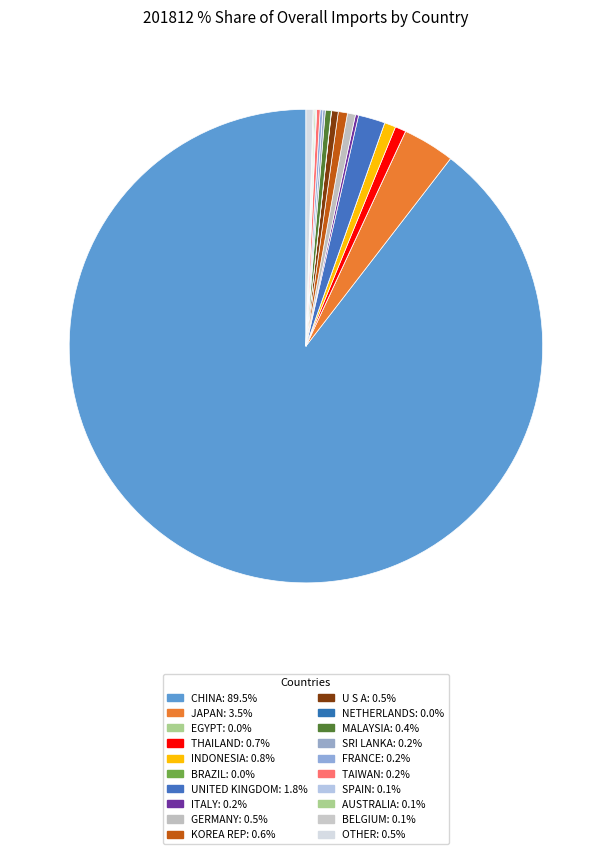

Does any single category account for the majority?

Yes